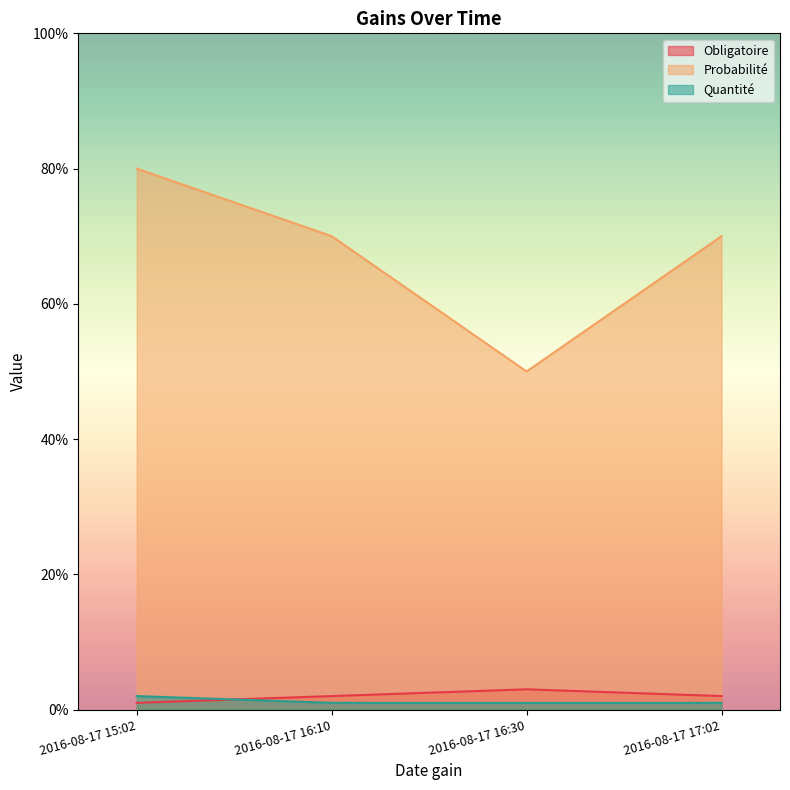

The value of Probabilité at 2016-08-17 16:10 is 70. True or false?

True